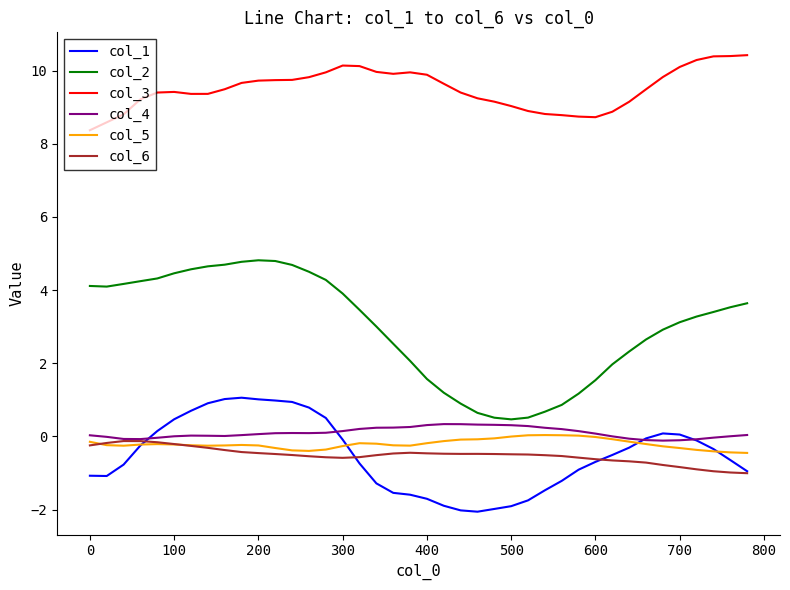

What is the smallest value displayed?

-2.1